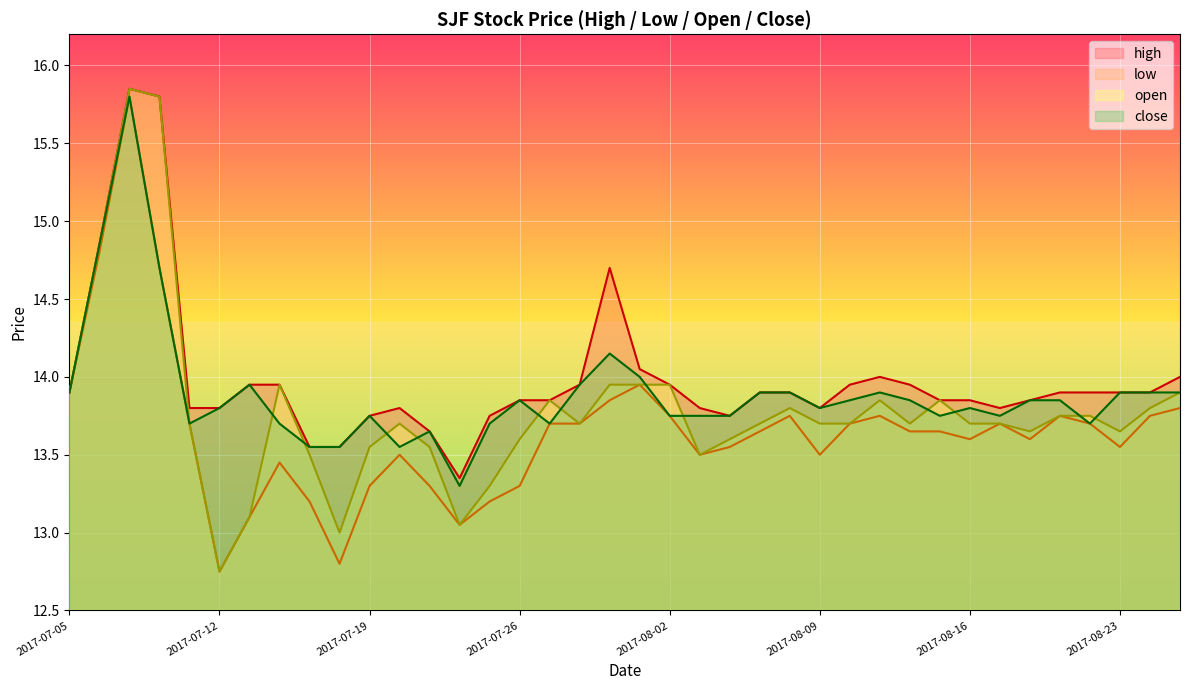

What position from the left is 2017-08-14?

29